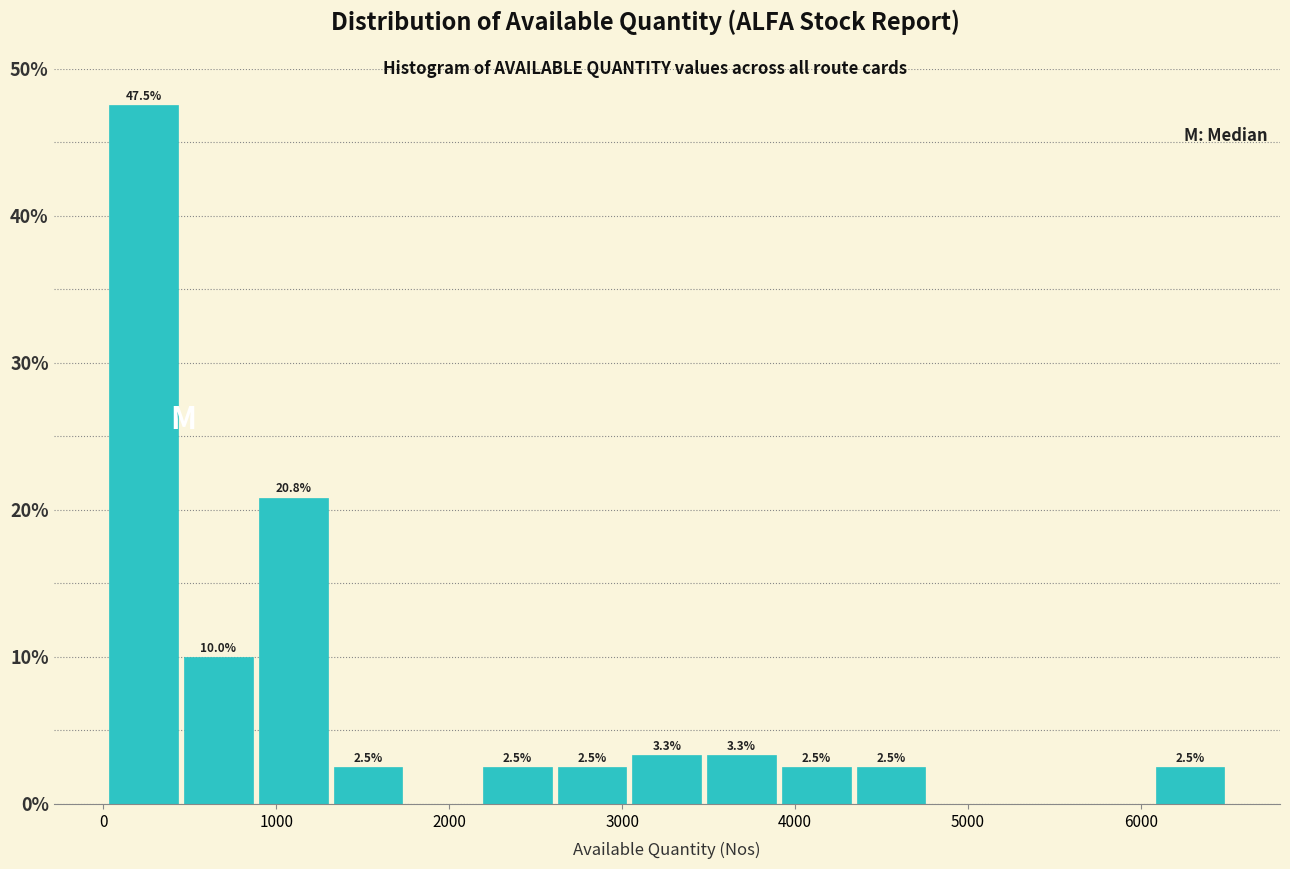

Which range on the x-axis has the tallest bar?

0 to 400